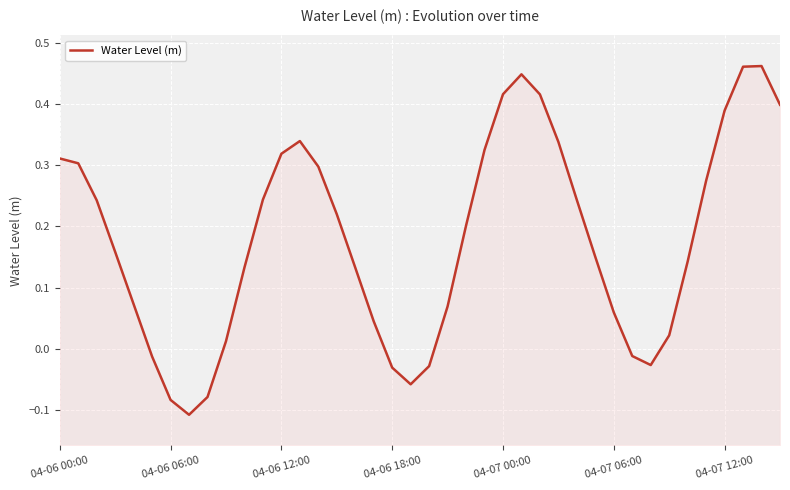

Read the value at 39.

0.4